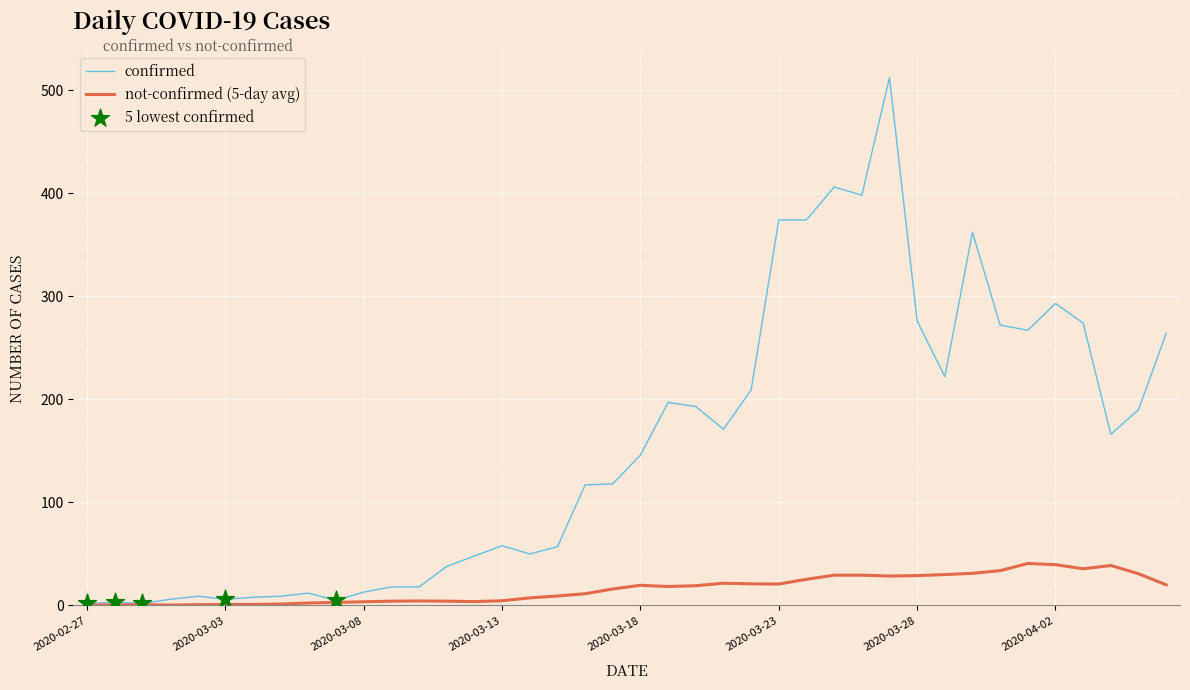

Which series has the largest range (max minus min)?

confirmed